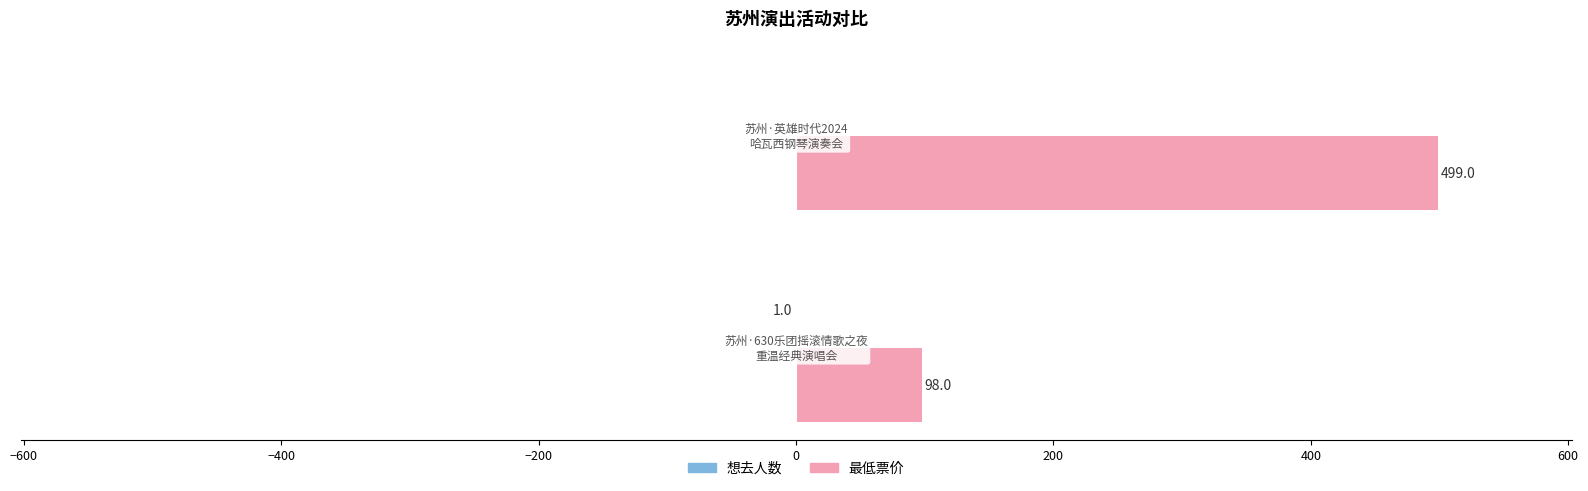

What is the maximum value for 最低票价?

499